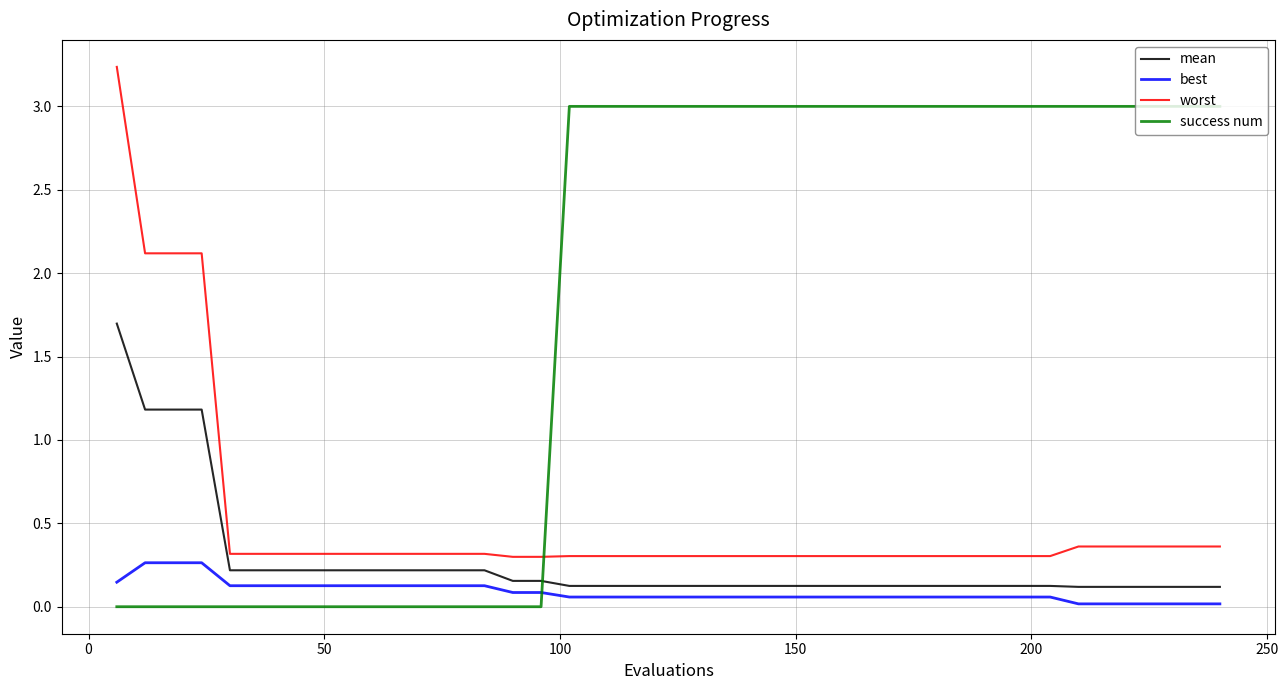

What is the difference between the maximum and minimum values in the success num series?

3.0